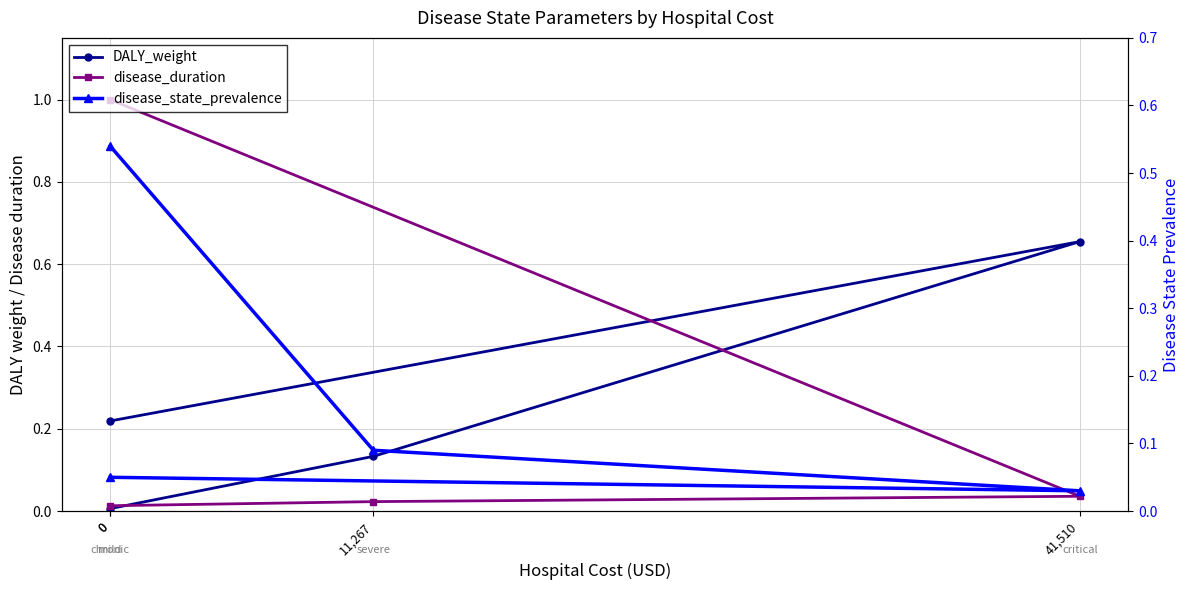

Rank the categories by disease_state_prevalence value from lowest to highest.

41,510, 0, 11,267, 0